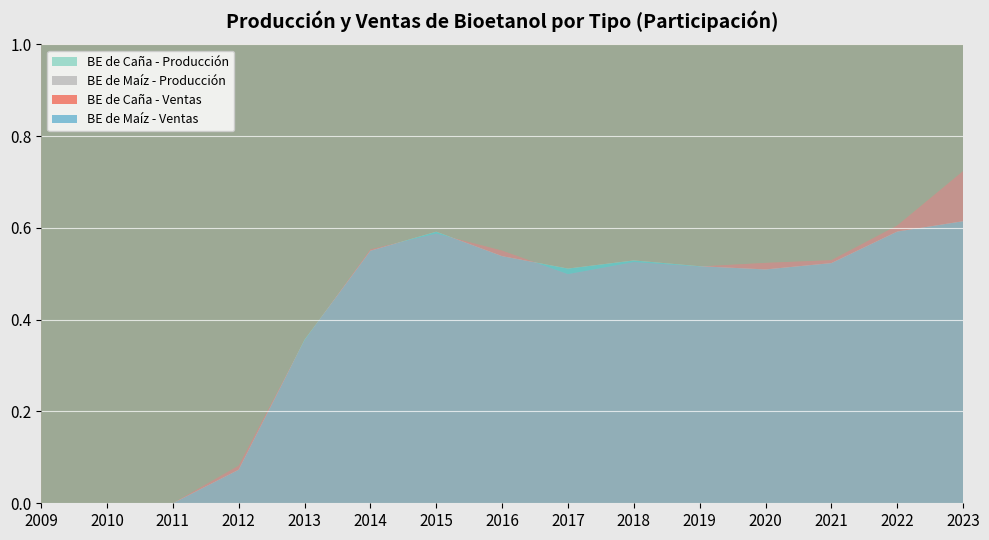

Reading left to right, transcribe all the data shown in this chart.

BE de Caña de Azúcar - Producción: 23297.0	124930.0	173623.0	229989.0	304786.0	299864.0	336144.0	400108.7	553143.3	528162.2	519666.7	385149.7	474128.0	455988.4	24476.9
BE de Maíz - Producción: 0.0	0.0	0.0	20500.0	167594.0	371257.0	479265.0	489836.8	551963.5	585618.6	553828.8	423574.8	533929.0	698867.5	64138.0
BE de Caña de Azúcar - Ventas: 2664.0	117806.0	165392.0	220448.0	305609.0	298202.0	328069.0	420365.6	526131.0	500910.4	514098.2	374844.4	475901.0	454625.0	36655.6
BE de Maíz - Ventas: 0.0	0.0	0.0	17395.0	169143.0	364900.0	475570.0	490525.2	550743.6	562957.4	549319.8	389484.3	522606.0	659984.3	58467.1